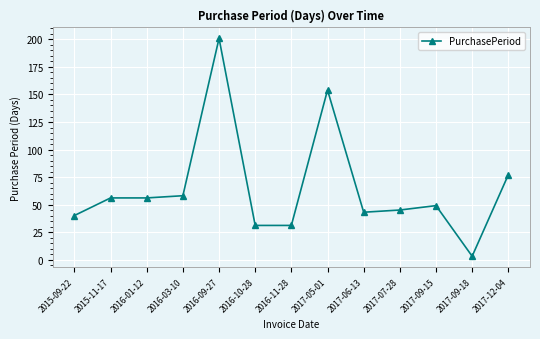

How many data points does each series have?

13